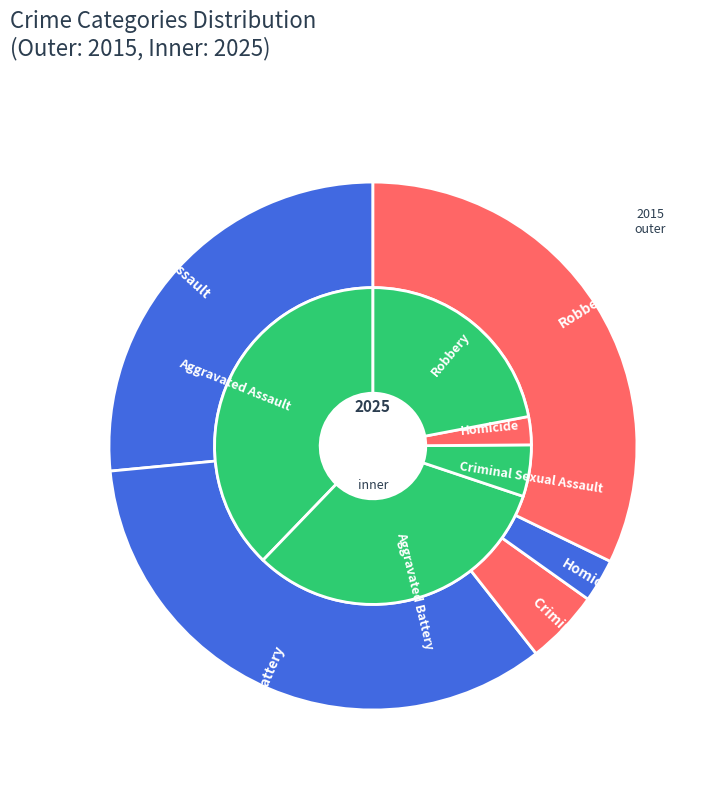

How much of the chart is everything except 4?

67.8%